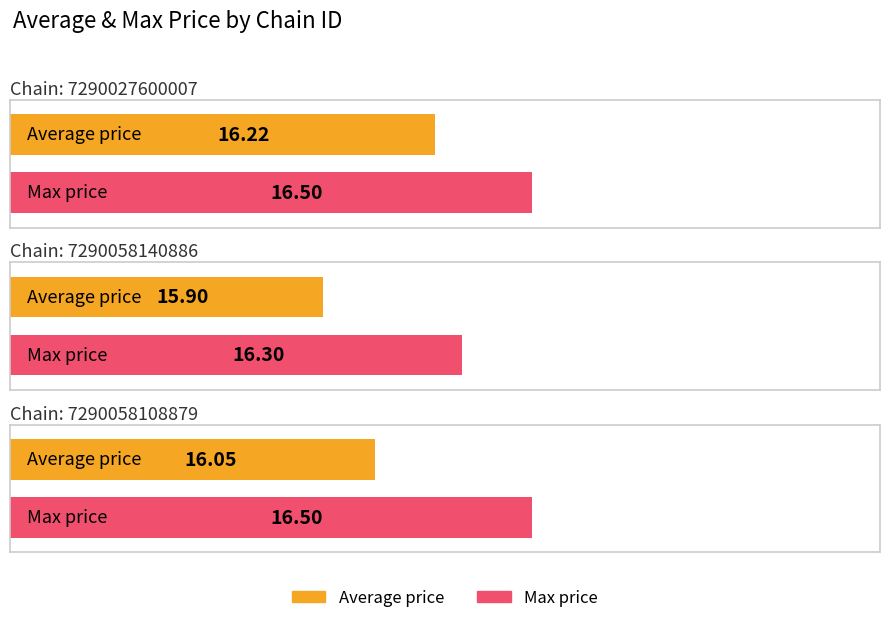

List the labels in order of Max price value, largest first.

7290027600007, 7290058108879, 7290058140886